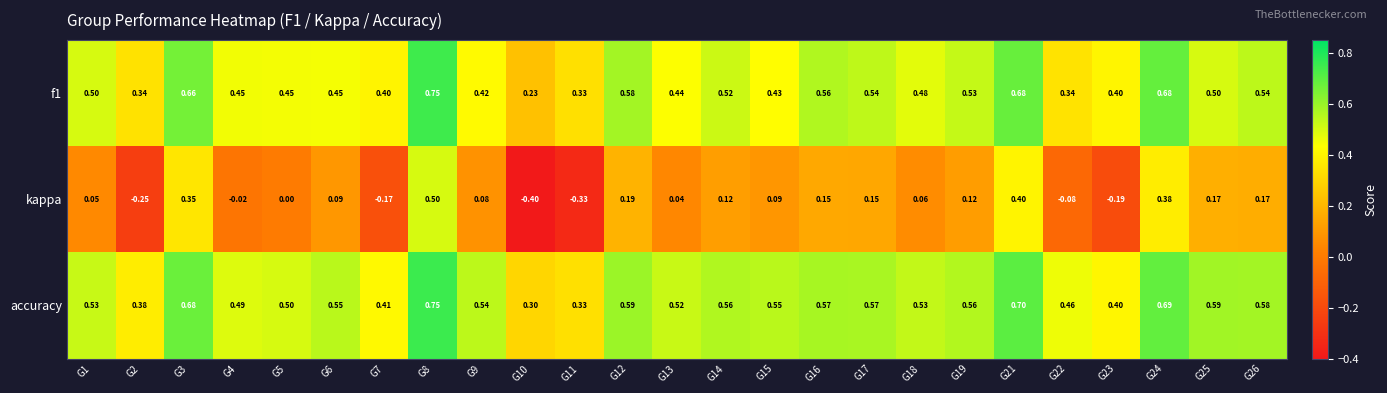

How many distinct data groups are displayed?

3